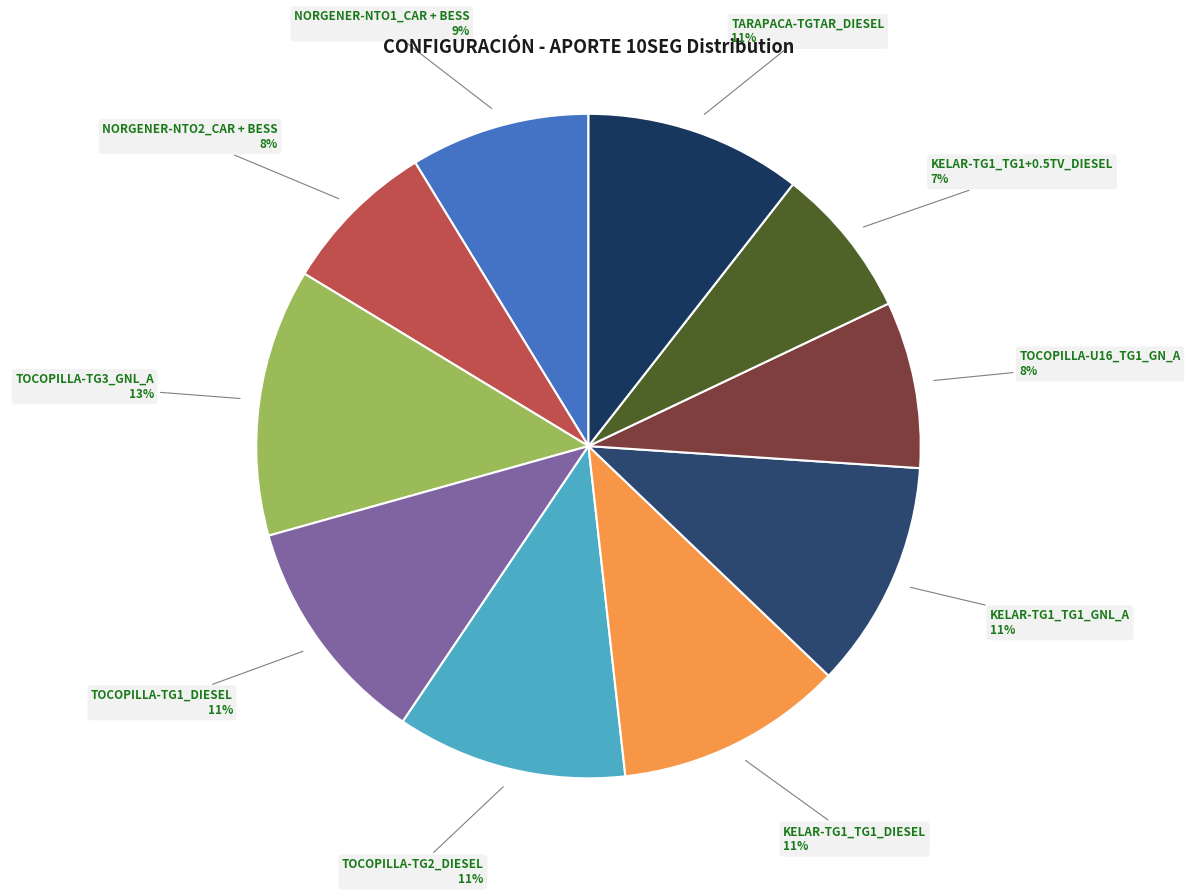

How many slices are in this pie chart?

10